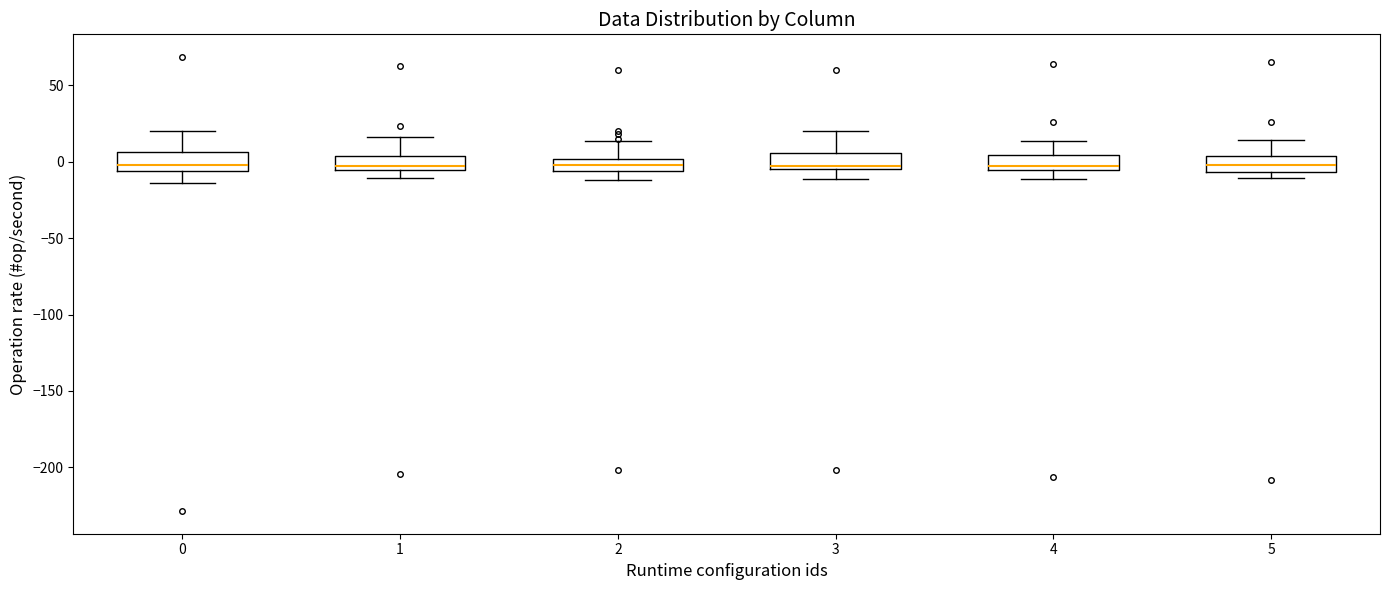

Where is the upper edge of the box at x = 3 on the y-axis? The values are not printed on the chart, so give them approximately, as read against the axis.

5